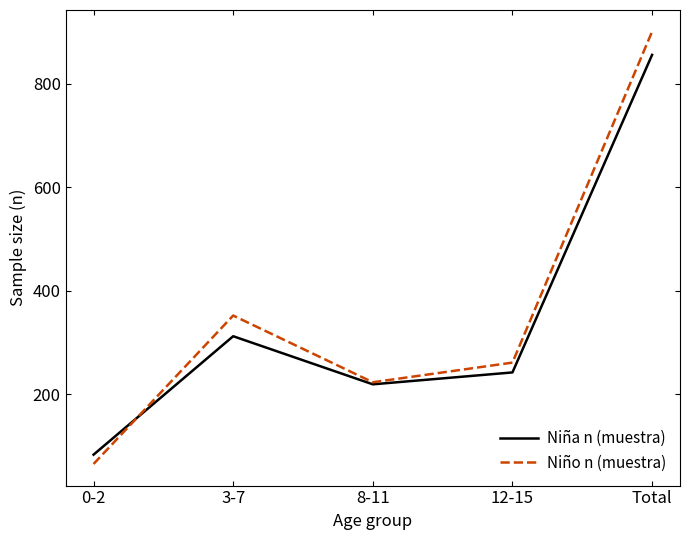

What are all the series names shown in the legend?

Niña n (muestra), Niño n (muestra)